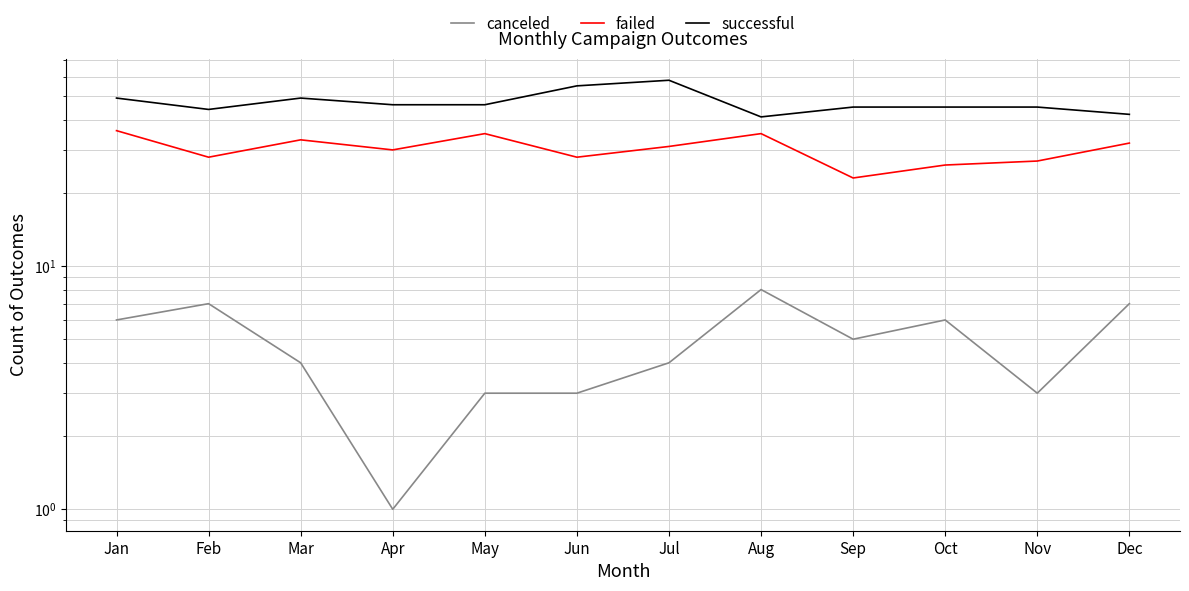

How many lines are shown in the chart?

3